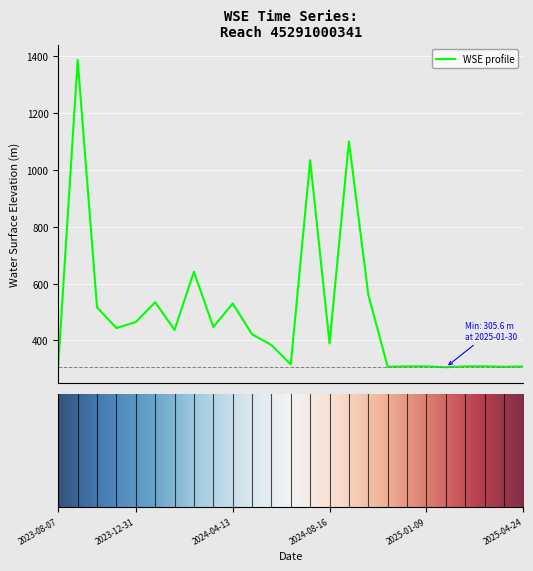

What is the minimum value shown in the chart?

305.6